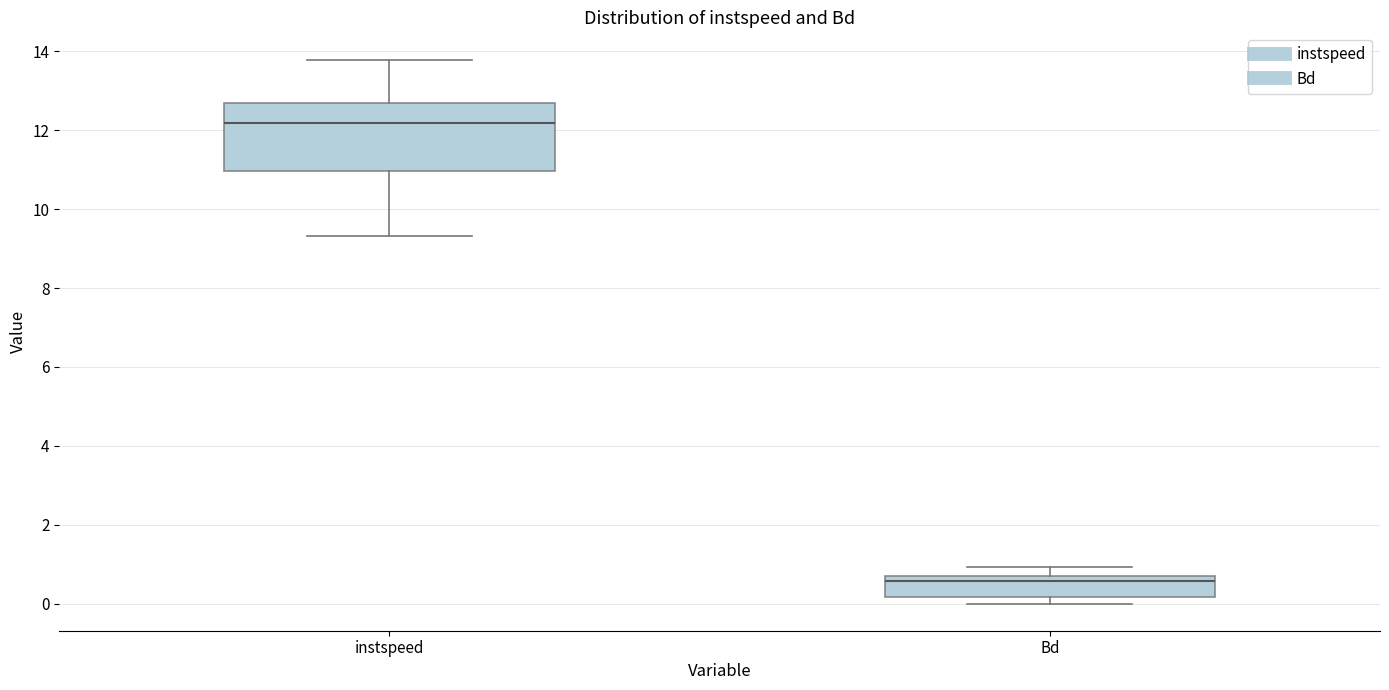

Where is the upper edge of the box for Bd on the y-axis? The values are not printed on the chart, so give them approximately, as read against the axis.

0.6